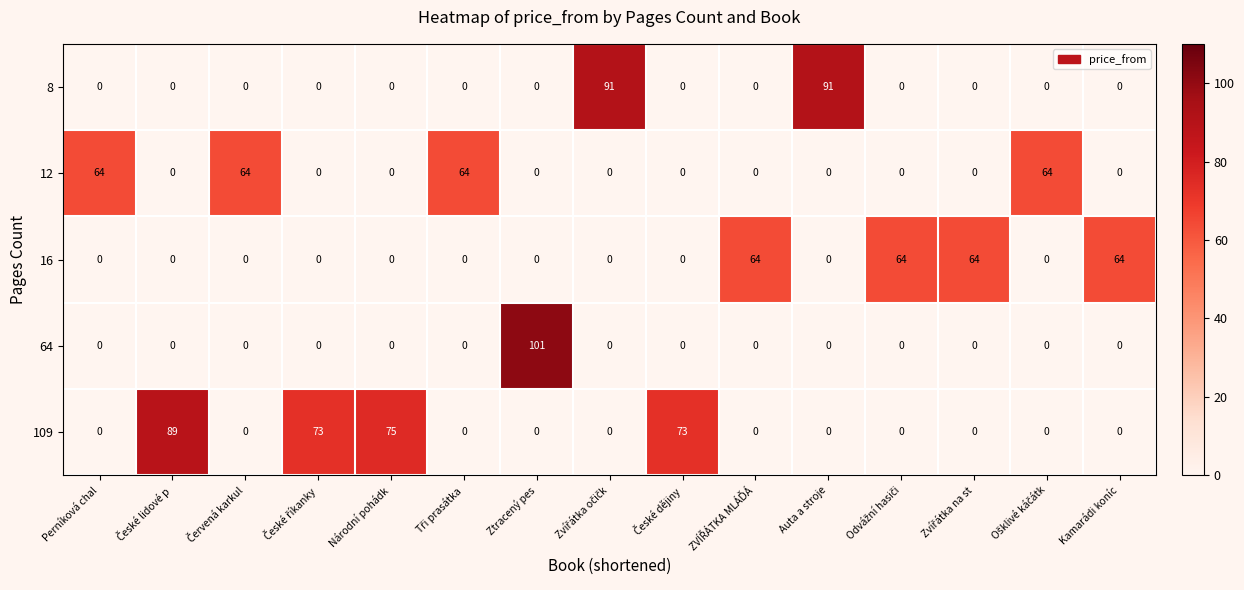

Which series has the largest range (max minus min)?

64